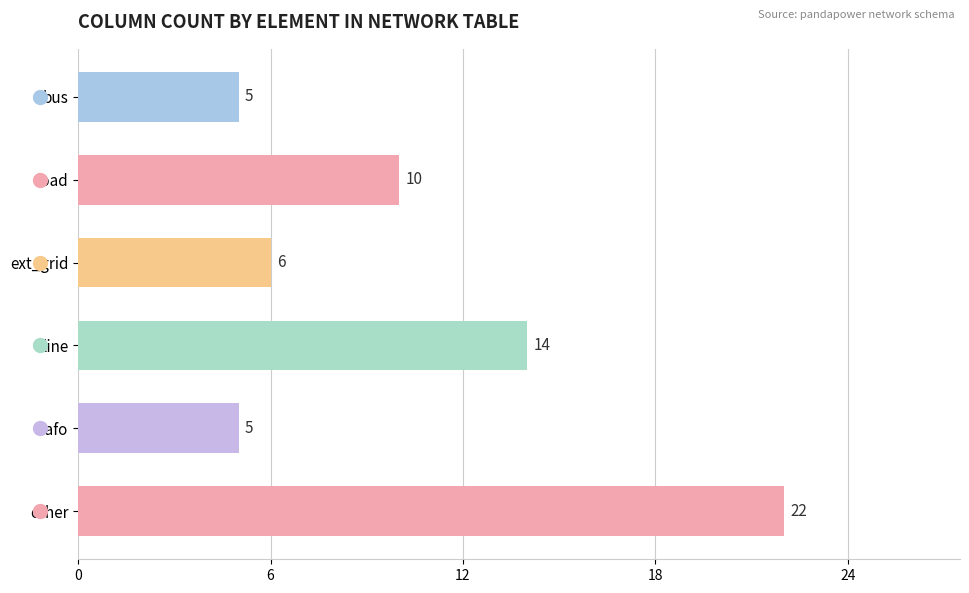

Read the value at bus.

5